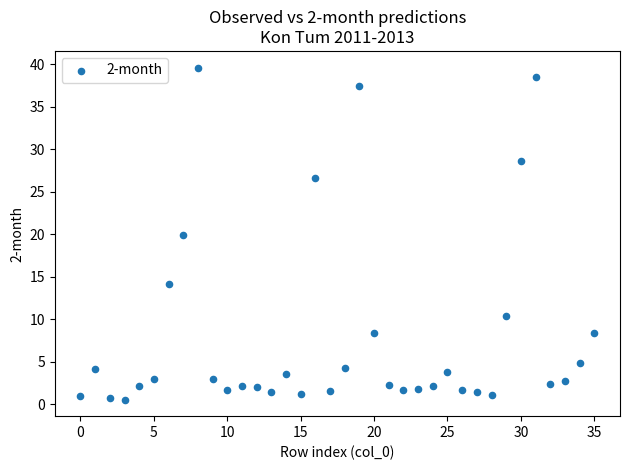

What is the range of Y values (max minus min)?

39.1